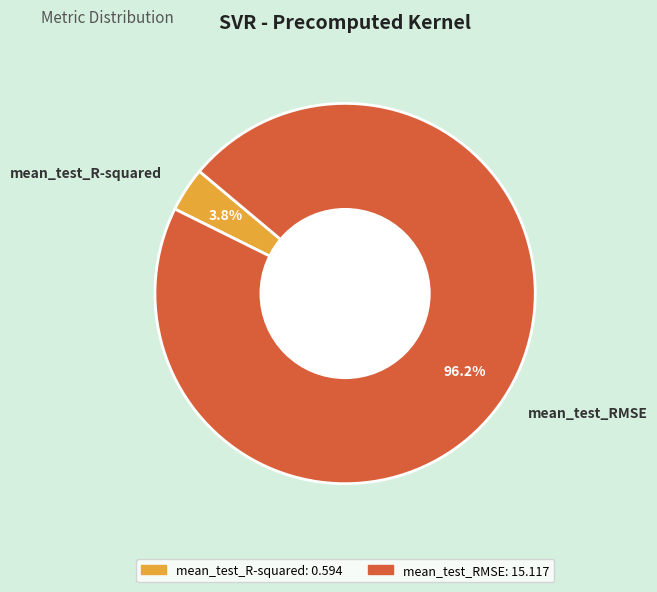

Rank the categories by value from highest to lowest.

mean_test_RMSE, mean_test_R-squared